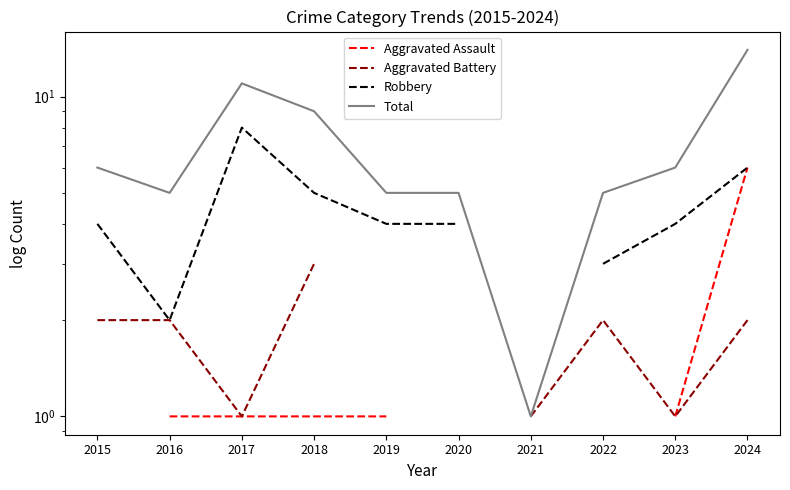

At which label is Robbery closest to 5?

2018